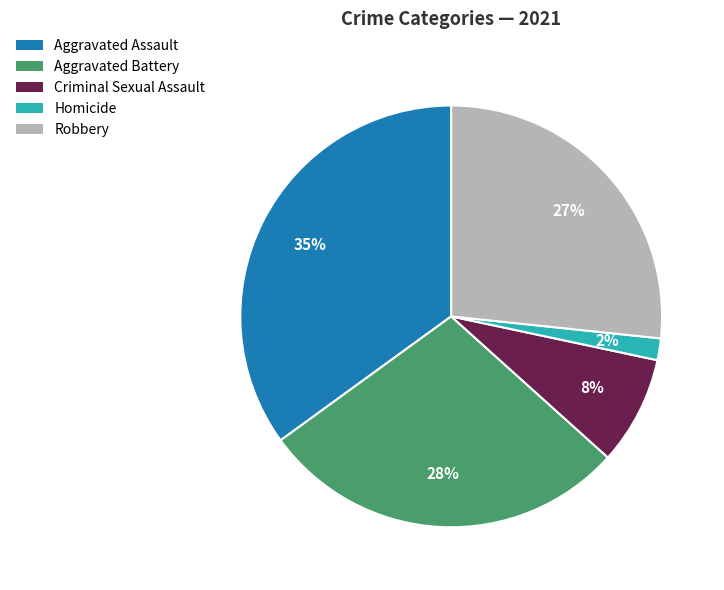

Is the sum of Aggravated Battery and Homicide greater than half?

No